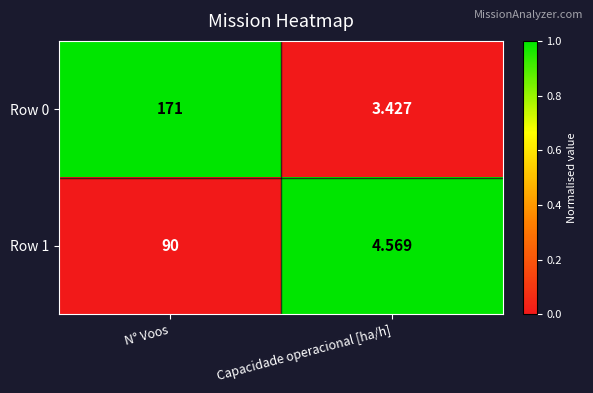

Which series has the largest range (max minus min)?

Row 0